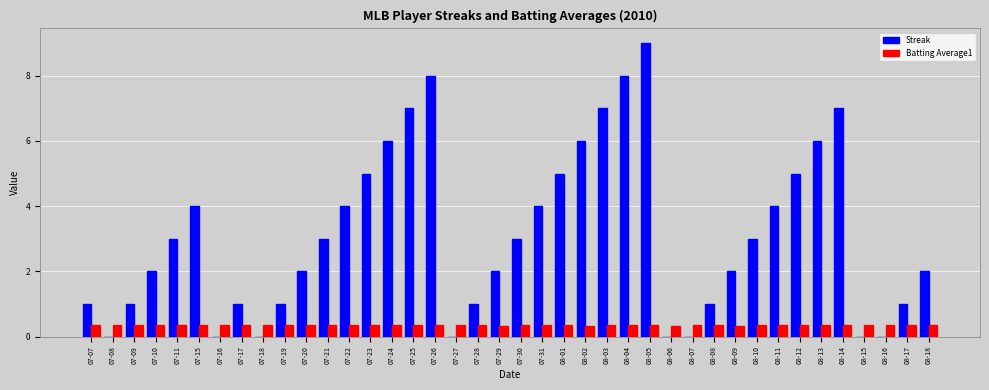

True or false: Streak has a value of -4.4 at 07-08.

False